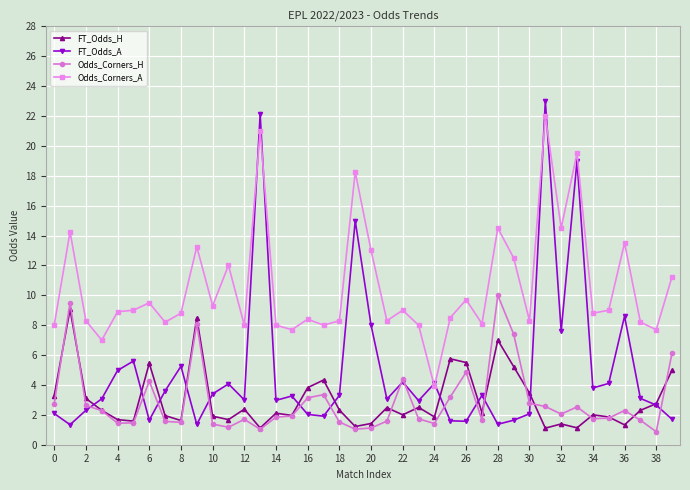

What is the maximum value for Odds_Corners_A?

22.0